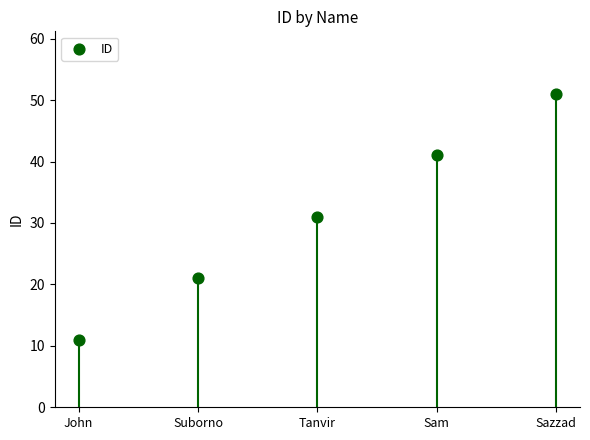

What is the ratio of the value at Sam to the value at Tanvir?

1.3